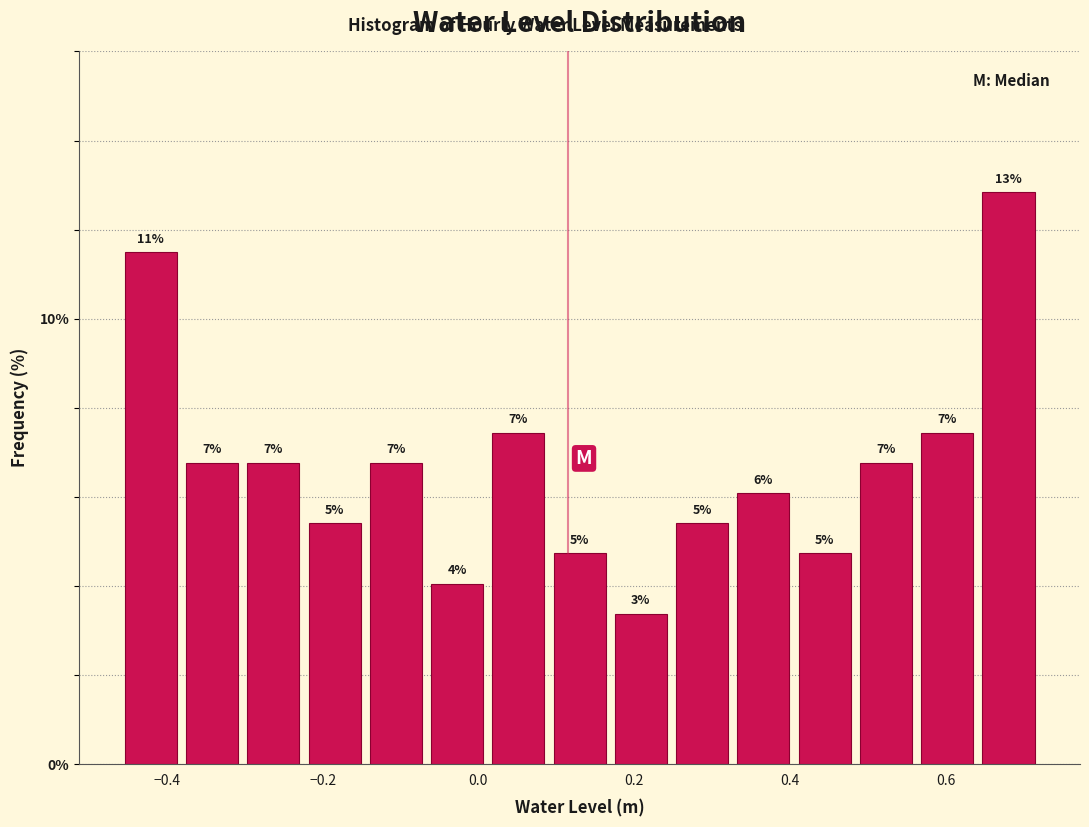

Read against the x-axis, roughly where is the centre of the tallest bar?

0.68